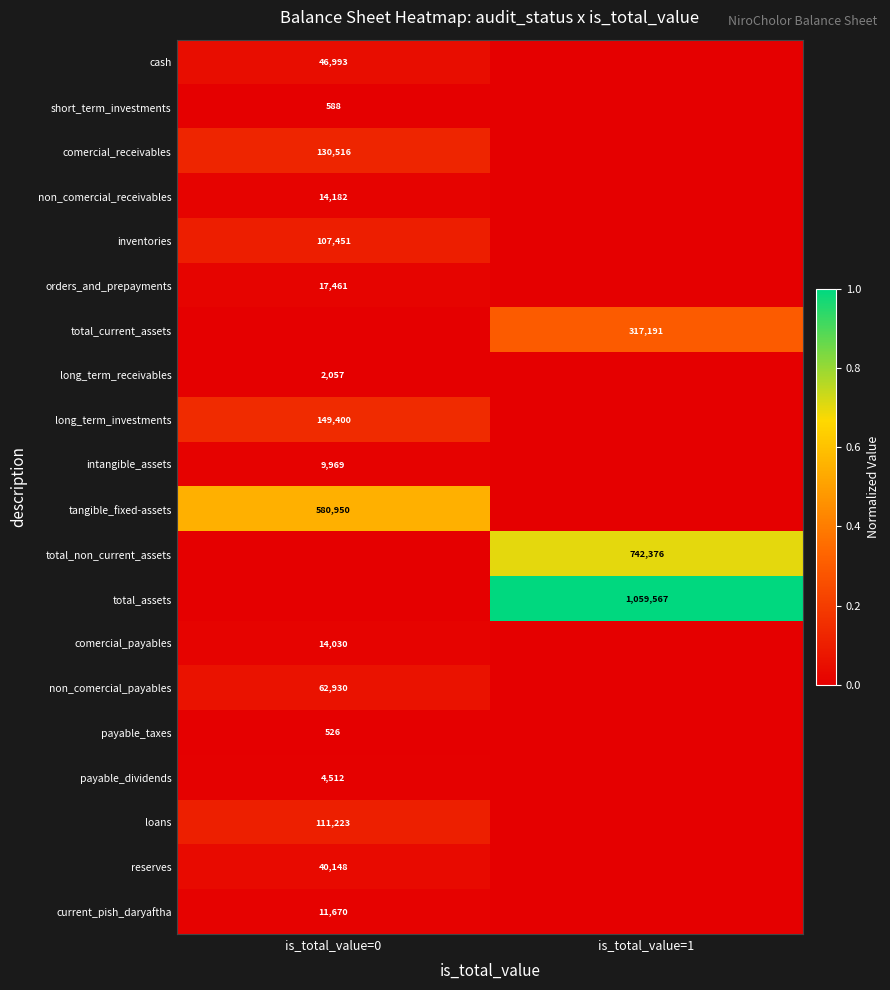

The comercial_payables series shows 14030 at is_total_value=0. True or false?

True